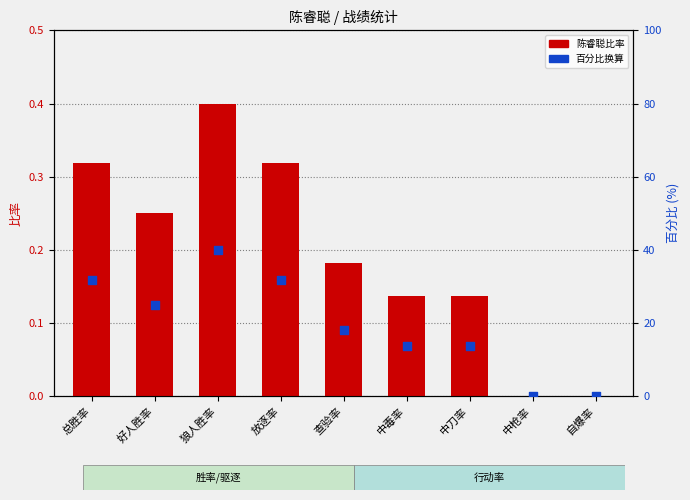

Which series has the largest total across all categories?

百分比